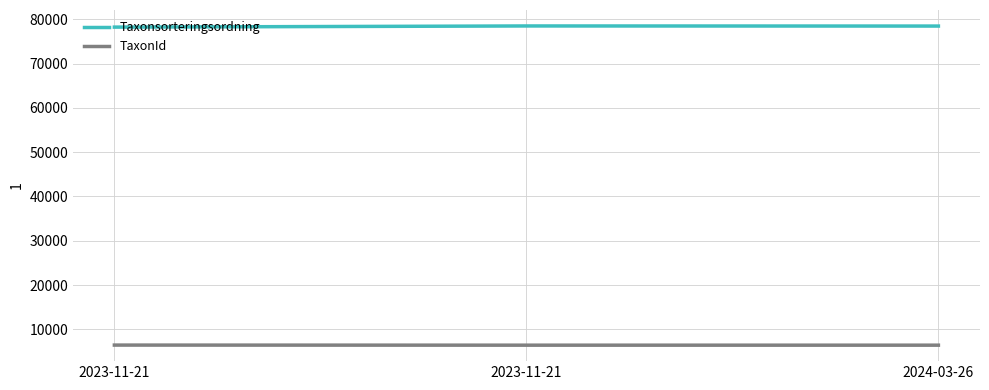

What is the lowest value of the Taxonsorteringsordning series?

78246